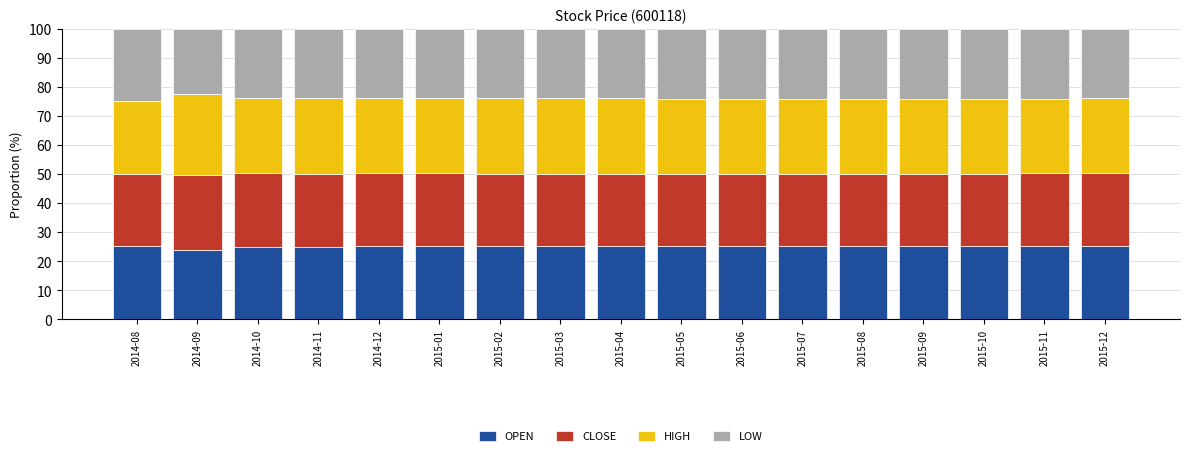

What is the total value across all series at 2015-04?

100.0